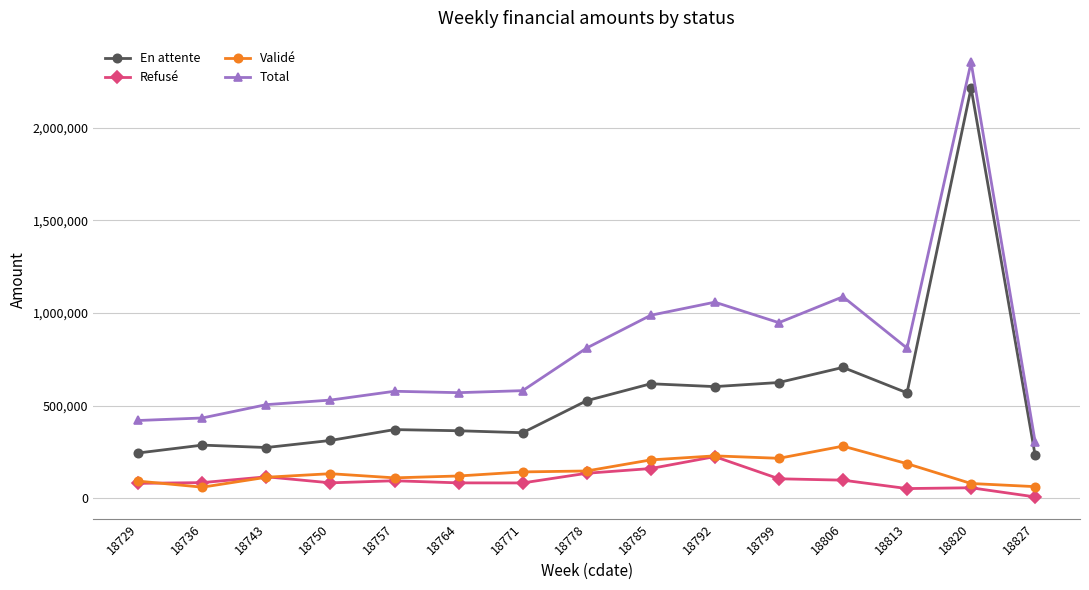

What is the value of the Total point at the 1st from the left?

420526.4